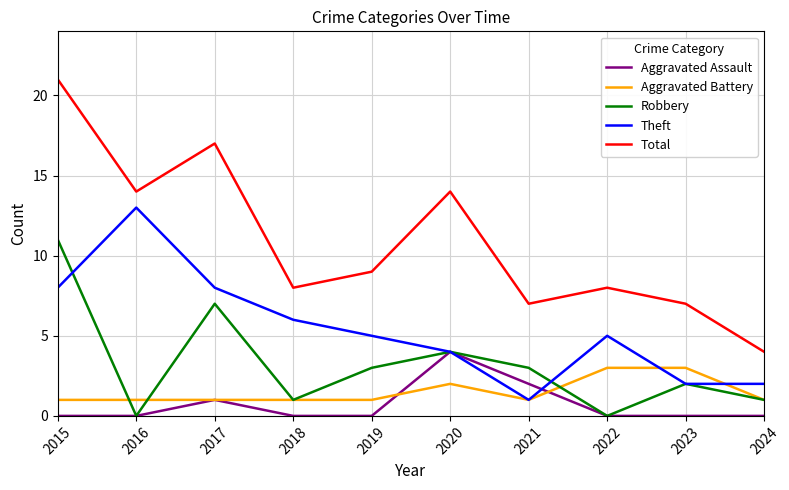

Rank the series by their maximum value, from highest to lowest.

Total, Theft, Robbery, Aggravated Assault, Aggravated Battery